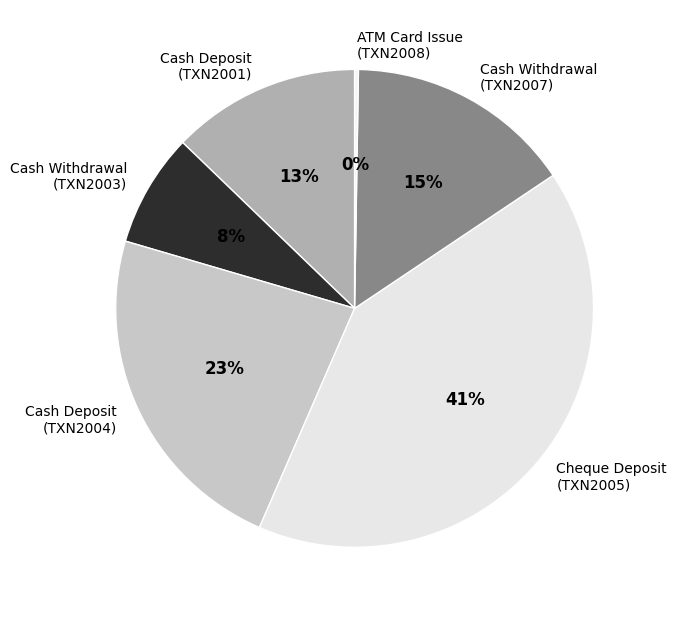

To the nearest percent, what is the combined percentage of Cash Withdrawal (TXN2007) and Cheque Deposit (TXN2005)?

56%